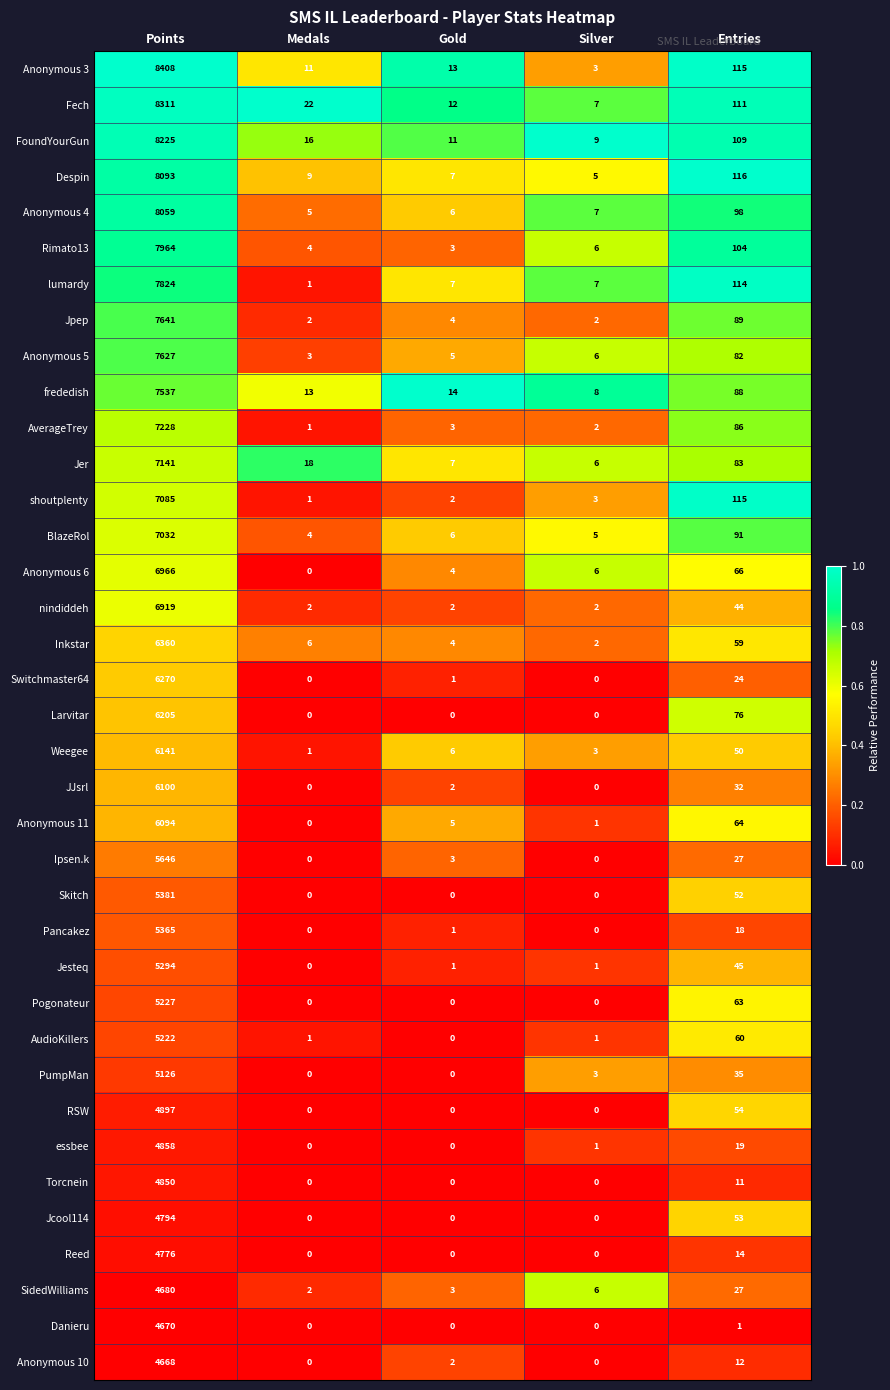

What is the sum of all Rimato13 values?

8081